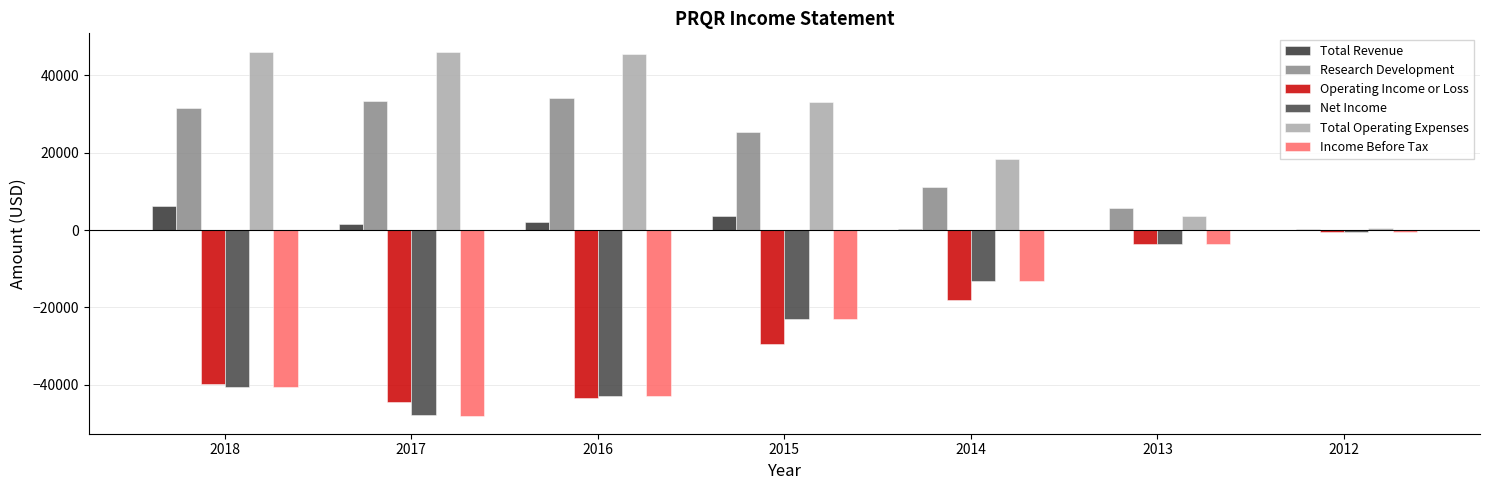

What is the value of the Net Income bar at the 6th from the left?

-3600